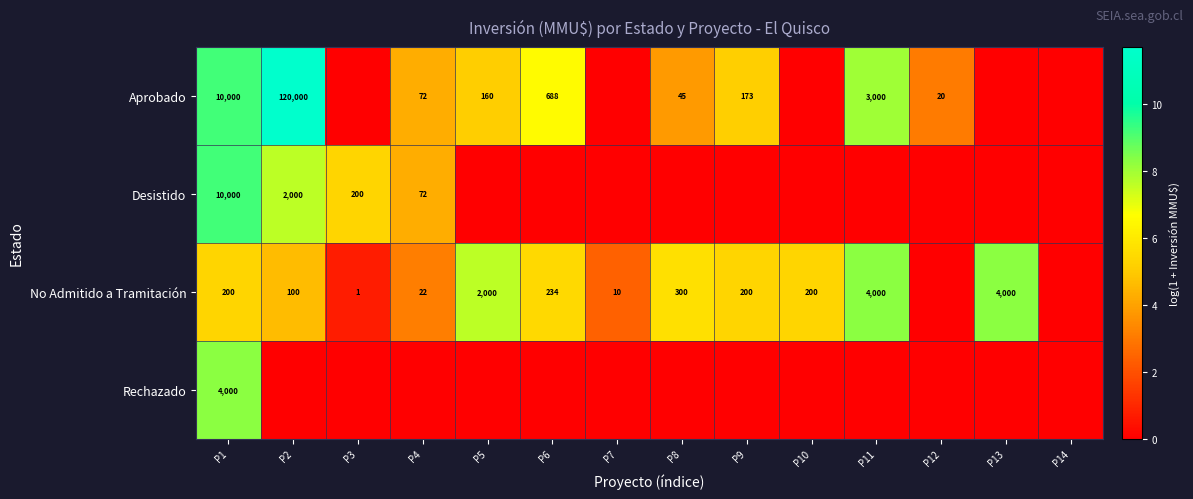

The value of Aprobado at P1 is 13994. True or false?

False